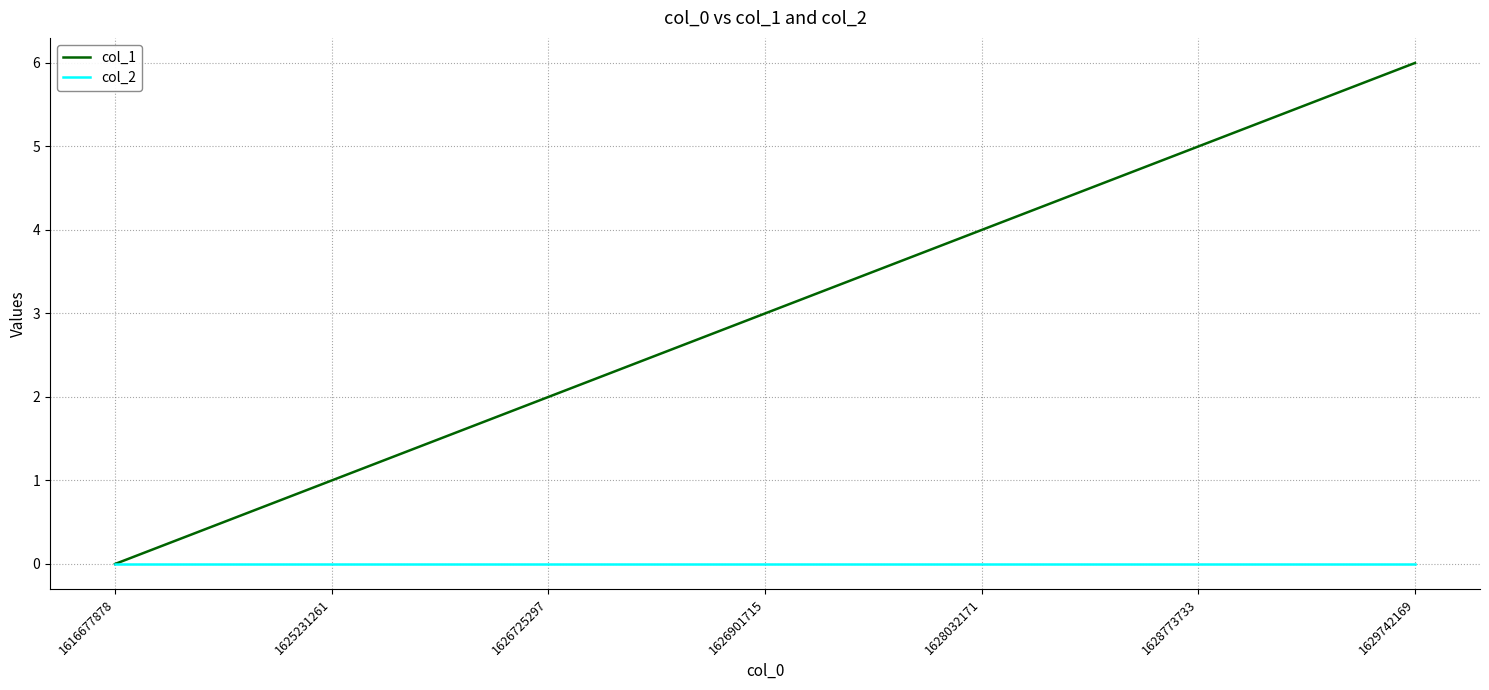

At which category is the sum across all series the highest?

1629742169